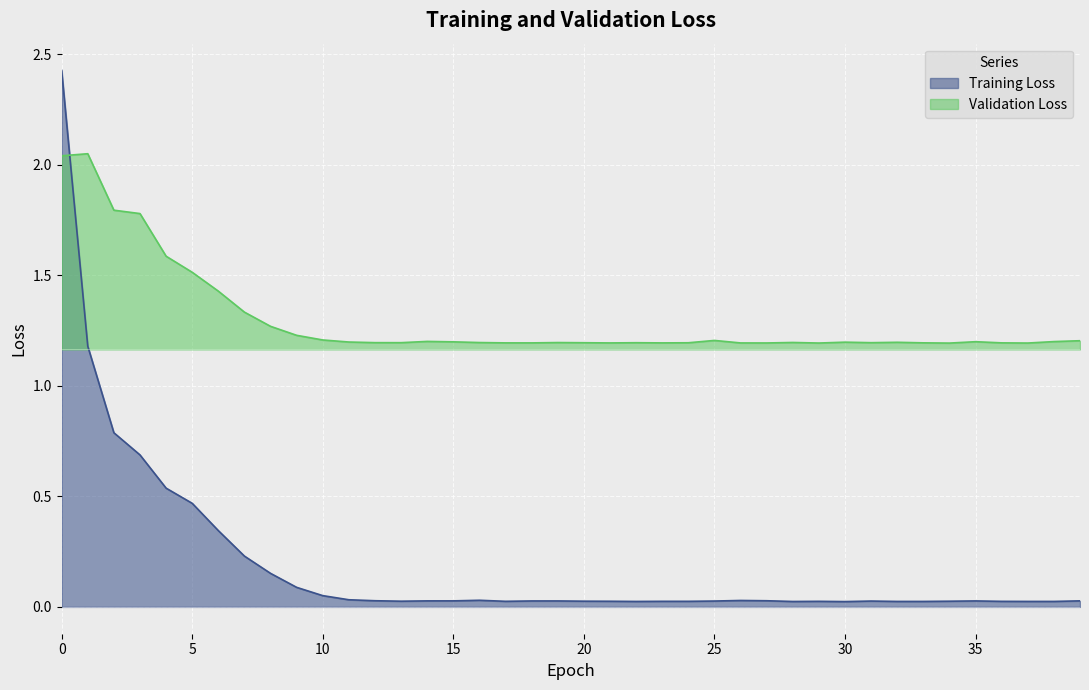

At which category does validation_loss reach its first local valley?

13